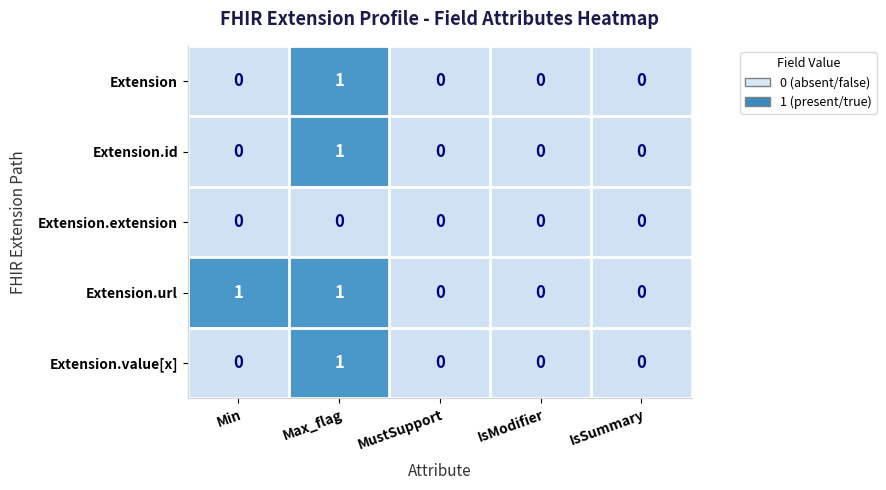

Between Min and IsSummary, which series saw the biggest shift?

Extension.url